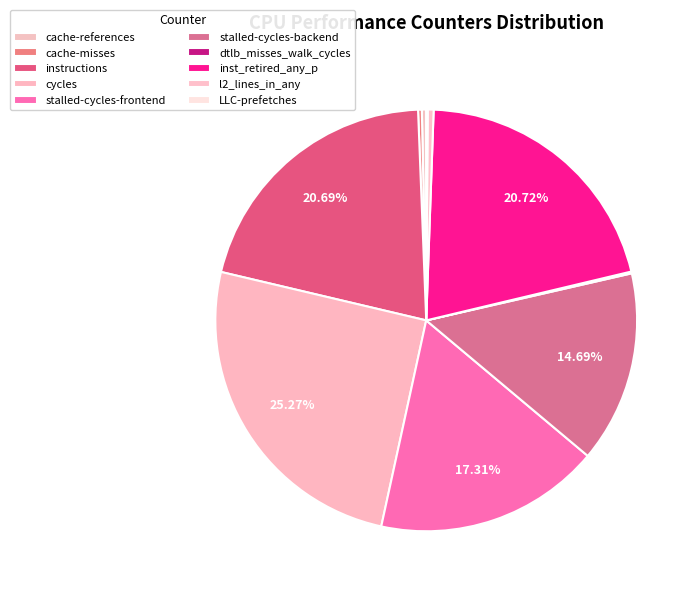

To the nearest percent, what percentage of the pie is instructions?

21%